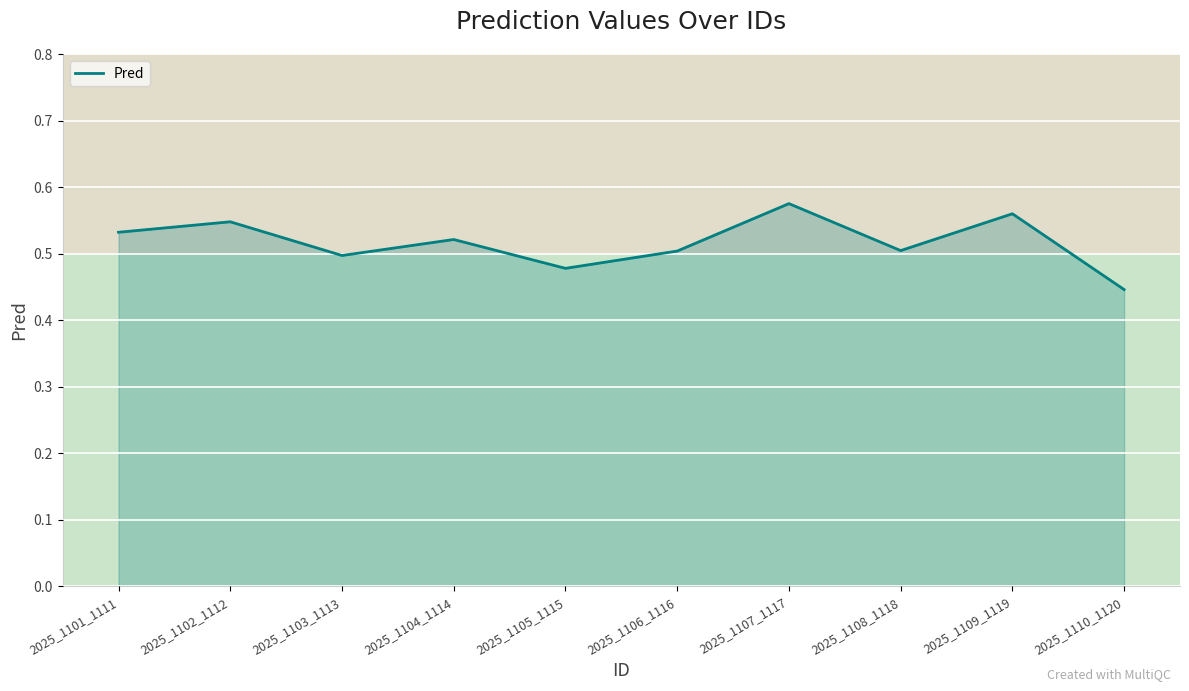

Count the number of categories in the chart.

10